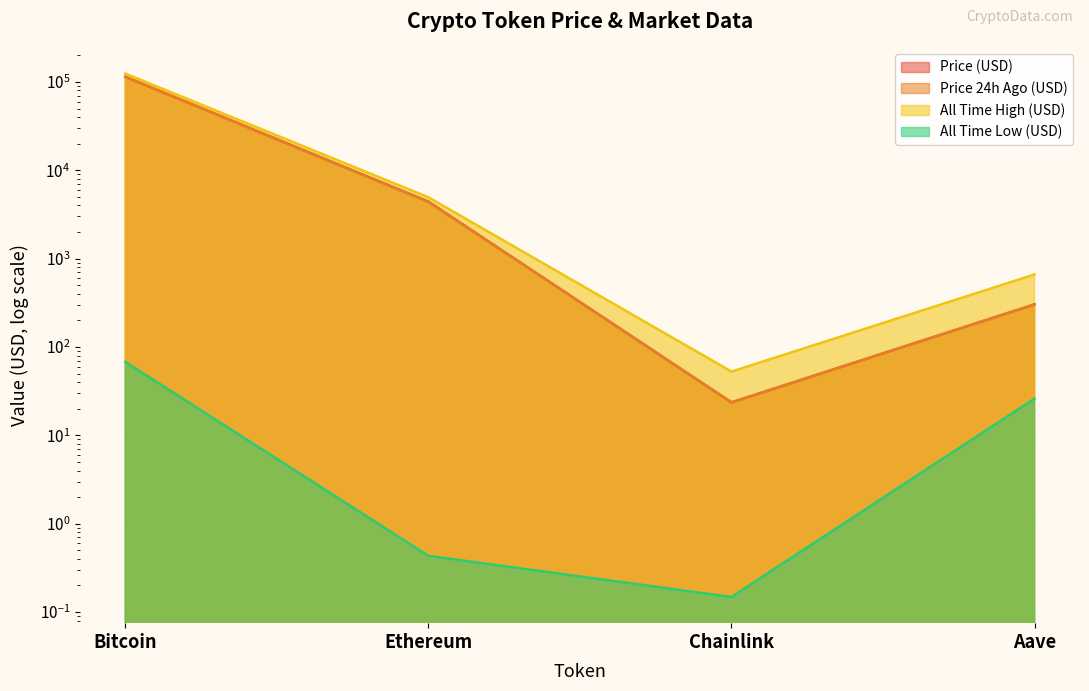

At which category does price reach its first local valley?

Chainlink